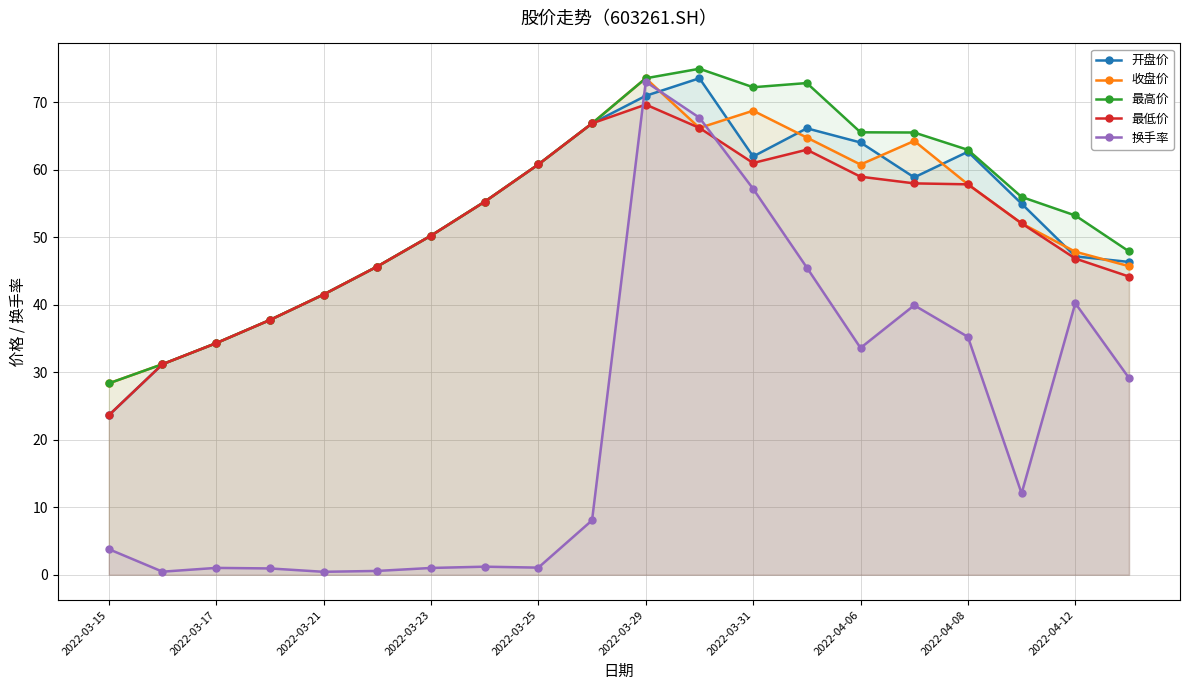

Which series has the largest range (max minus min)?

换手率